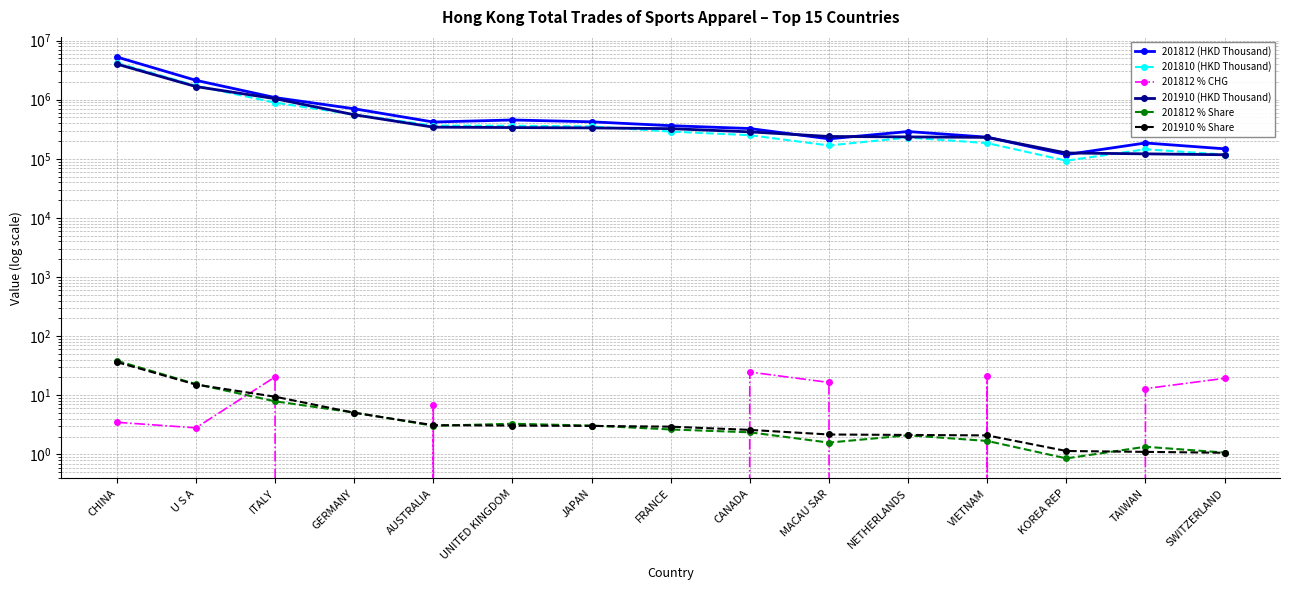

What is the smallest value displayed?

-25.9